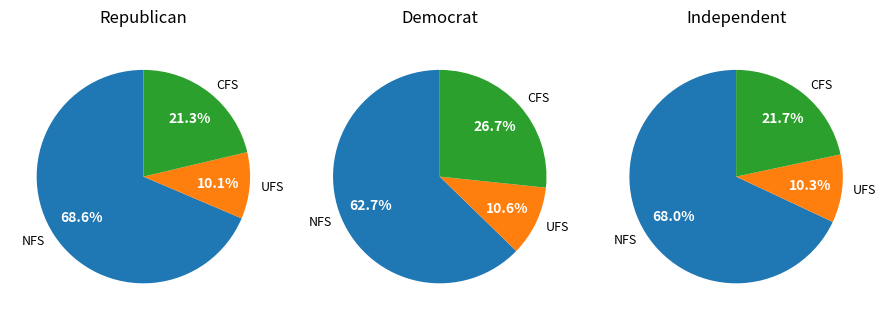

How many segments does this pie chart have?

9